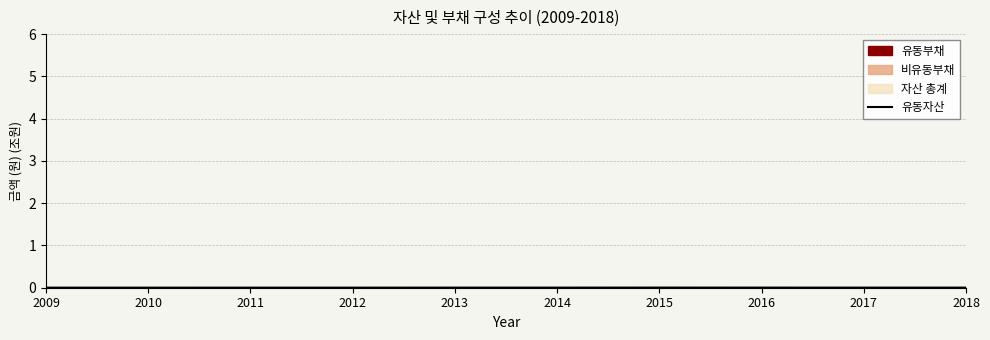

List the labels in order of value, largest first.

2015, 2016, 2014, 2017, 2013, 2018, 2012, 2009, 2011, 2010